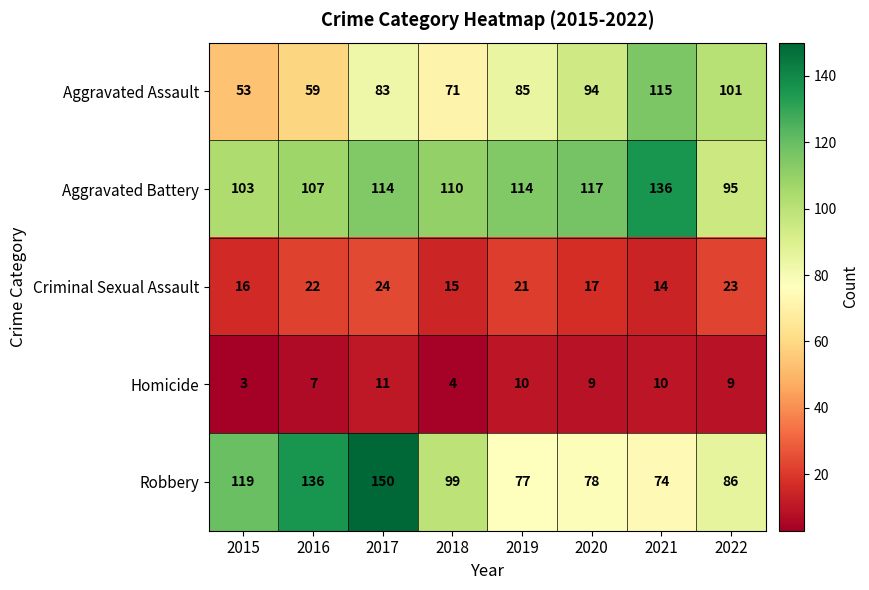

At how many categories does at least one series exceed 60?

8